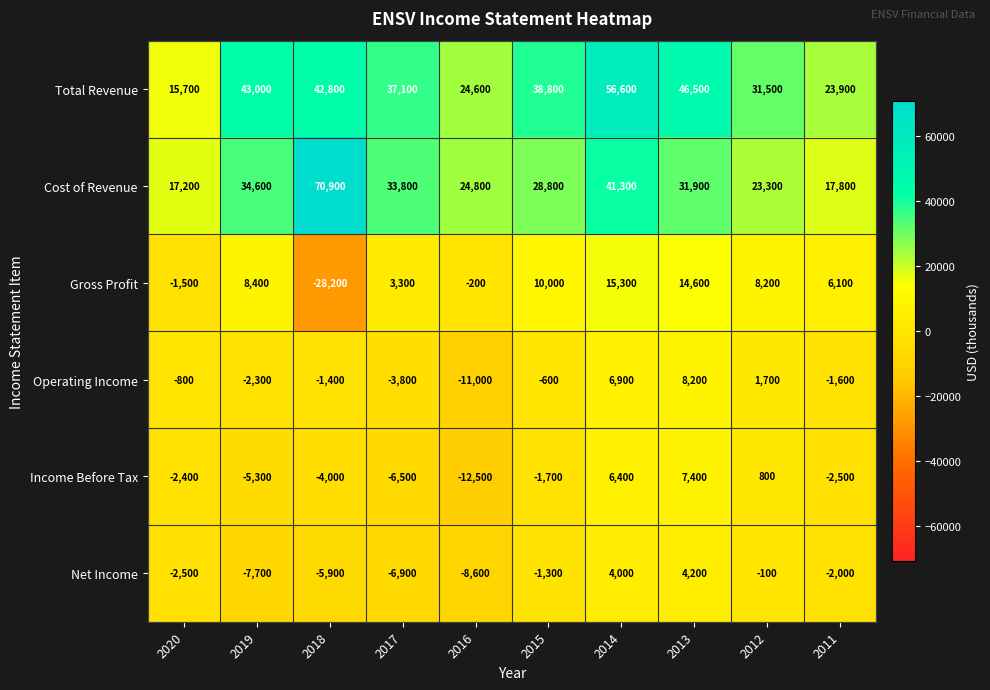

How many categories are shown in the chart?

10